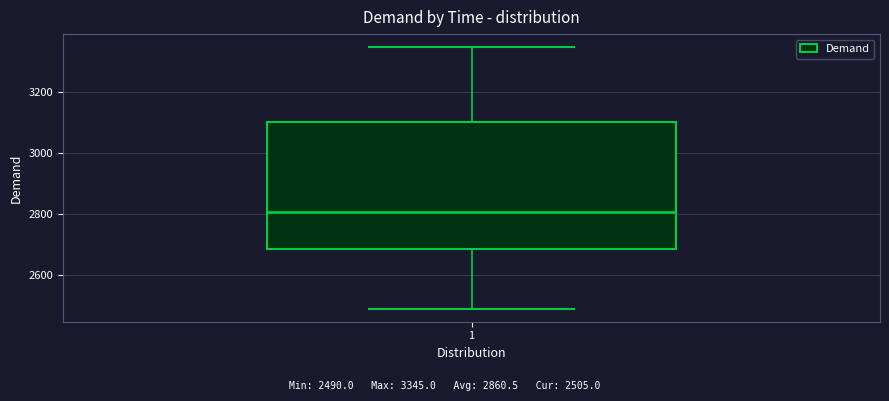

Read this box plot against the y-axis: the position of the median line, the range covered by the box, and the ends of both whiskers. The values are not printed on the chart, so give them approximately, as read against the axis.

median 2800, box 2680 to 3100, whiskers 2500 to 3340